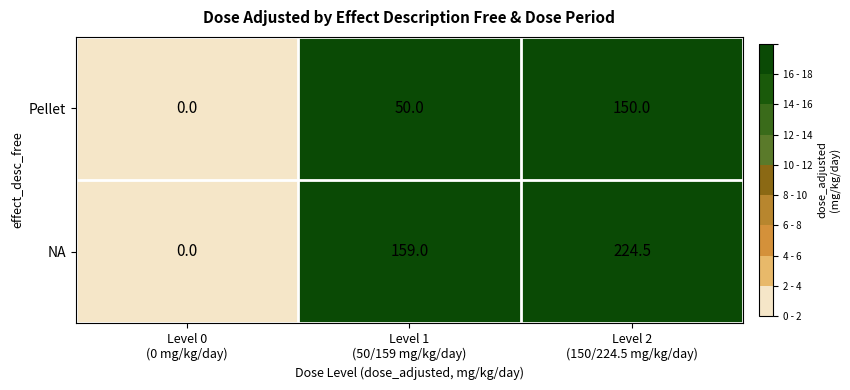

Reading right to left, what are all the values shown in this chart?

Pellet: 150.0	50.0	0.0
NA: 224.5	159.0	0.0